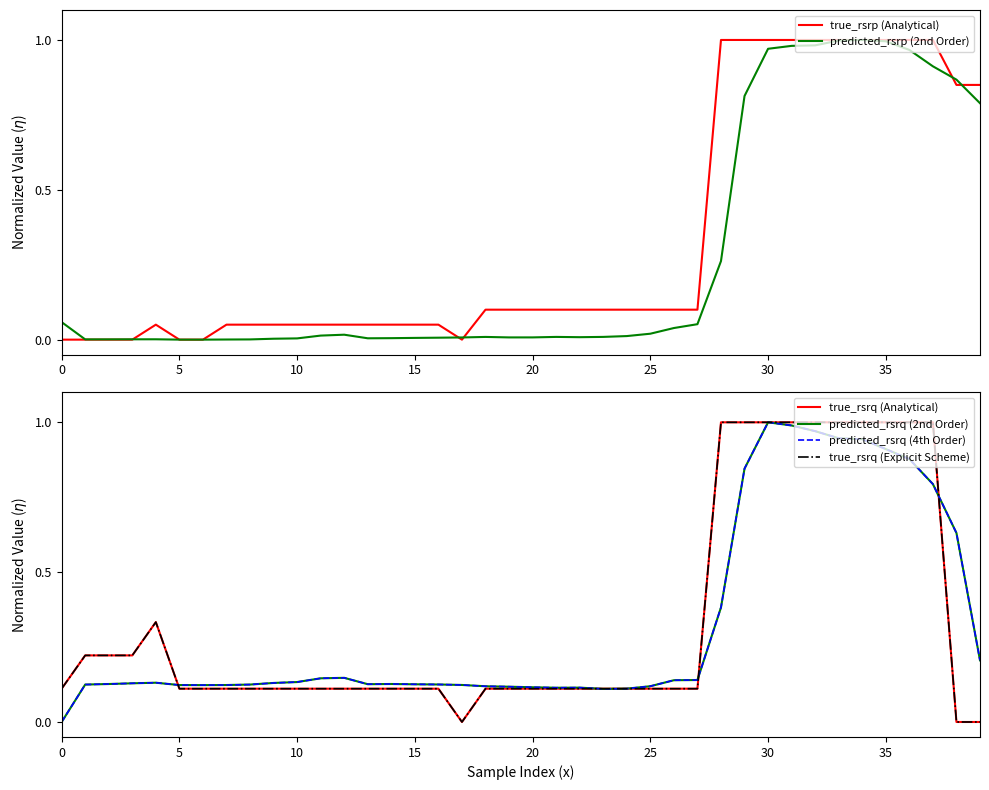

What is the maximum value for true_rsrq (Explicit Scheme)?

1.0